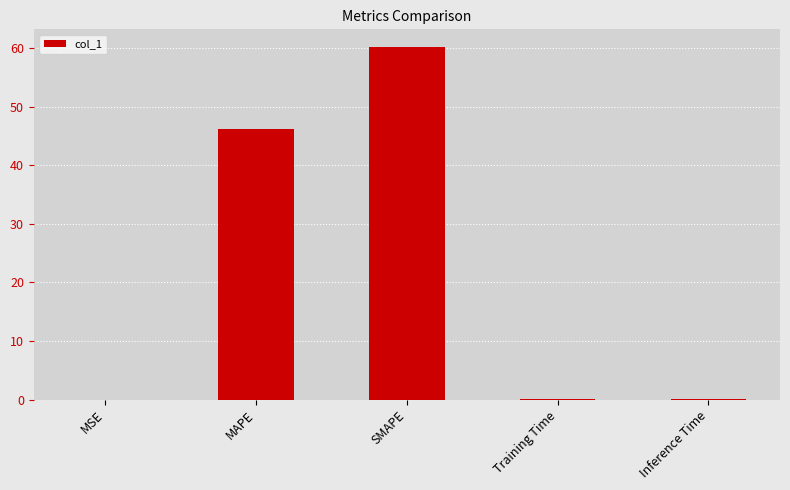

Read the value at SMAPE.

60.2